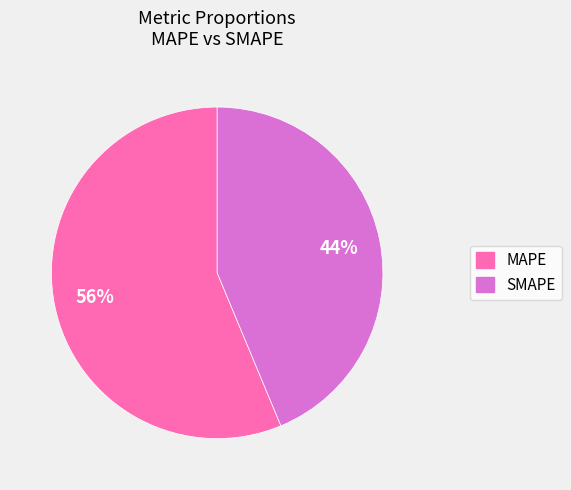

How many segments does this pie chart have?

2